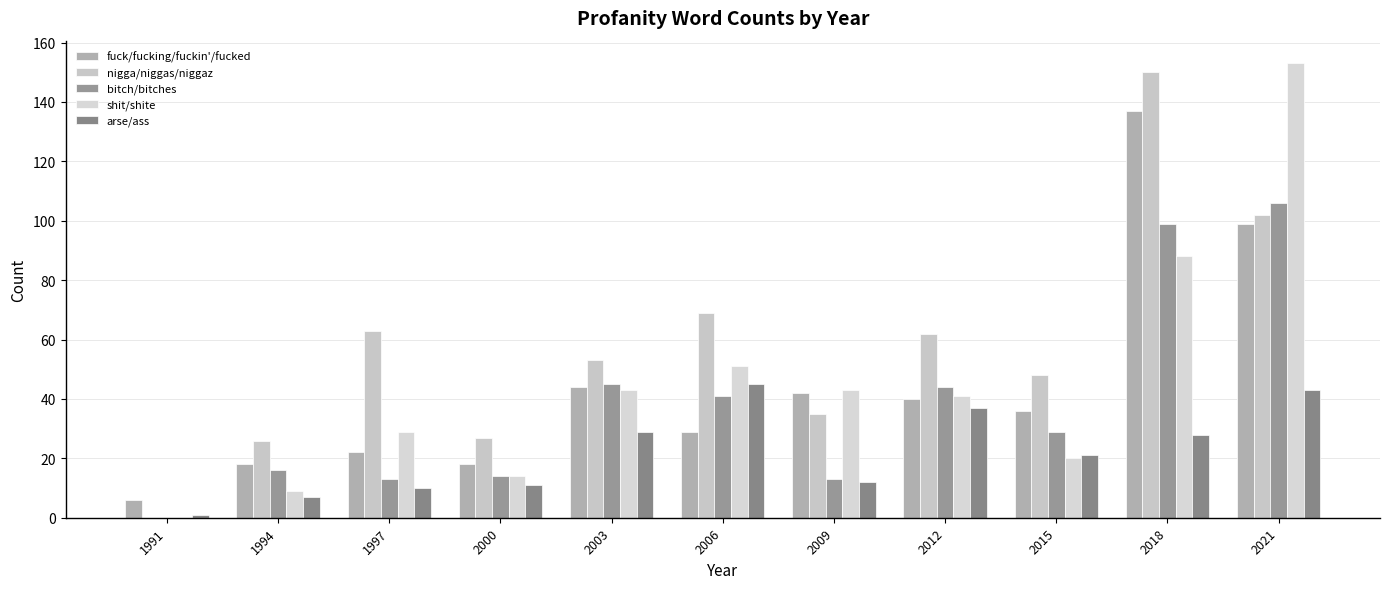

Between 1997 and 1994, which is larger?

1997